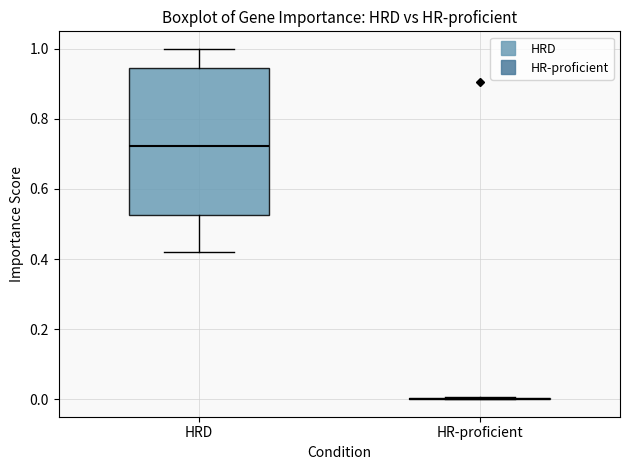

Reading left to right, transcribe this box plot: for each box, give where its median line is, the range the box spans, and where its two whiskers end, as read against the y-axis. The values are not printed on the chart, so give them approximately, as read against the axis.

HRD: median 0.72, box 0.52 to 0.94, whiskers 0.42 to 1.00
HR-proficient: box collapsed to a line at 0.00, whiskers 0.00 to 0.00